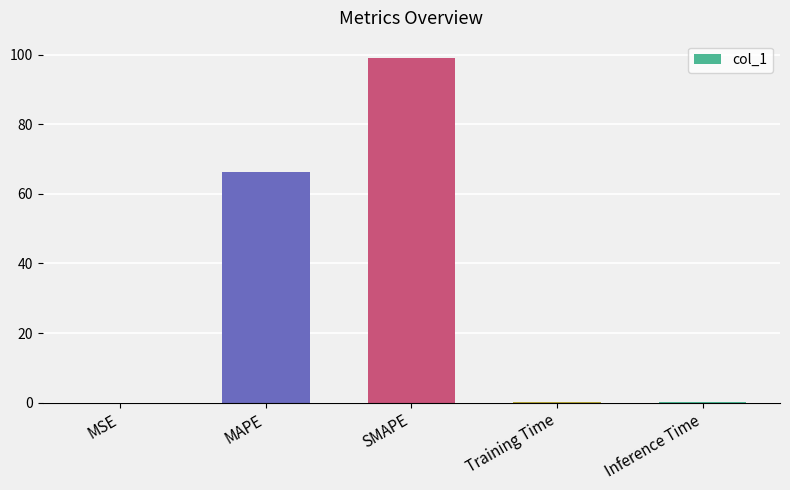

Where is the data nearest to the value 49?

MAPE